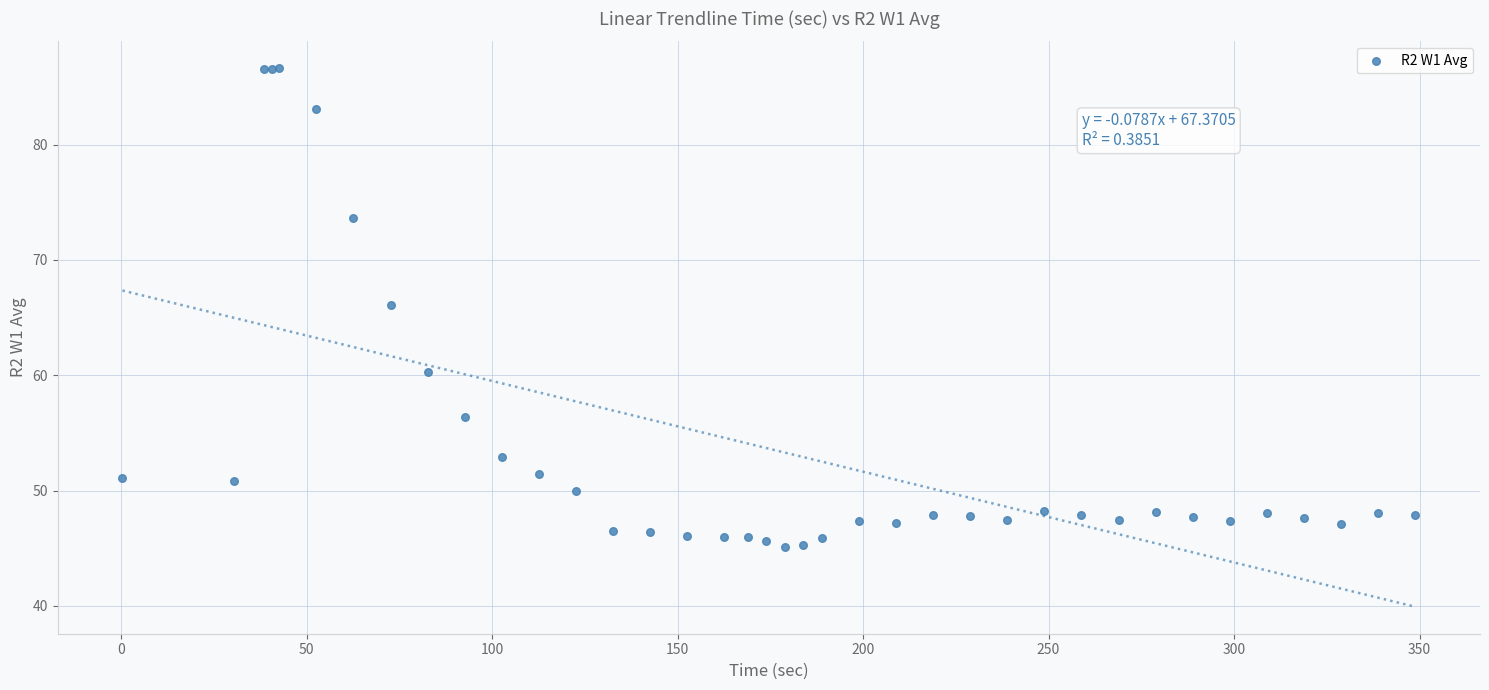

What Y value in the scatter plot is closest to 65?

66.1